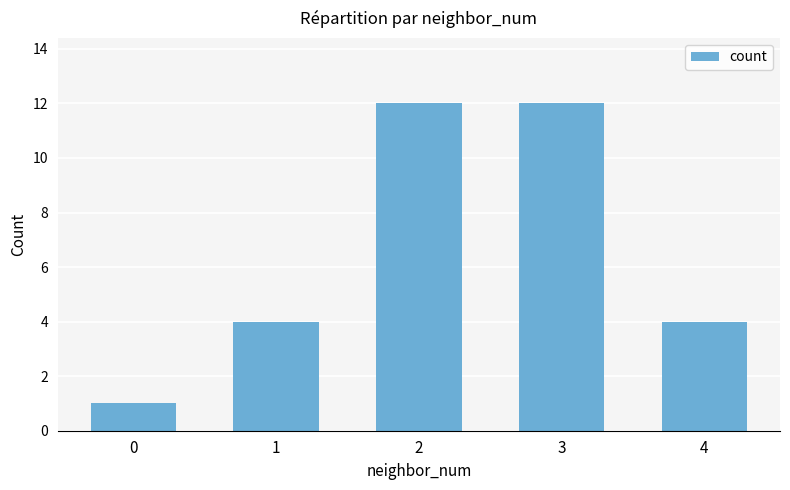

What is the sum of all values?

33